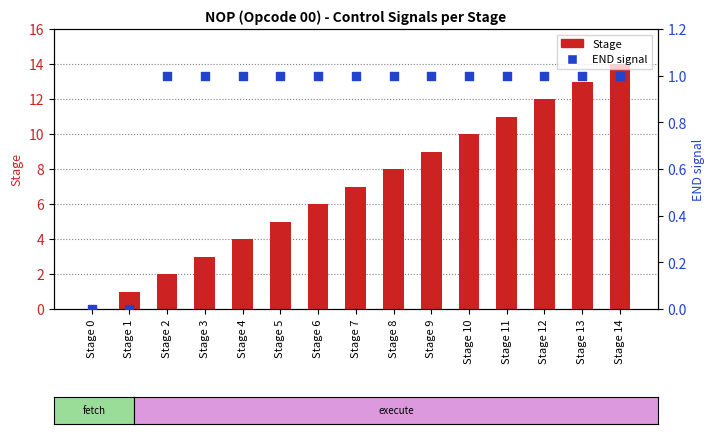

Is the value of Stage at Stage 6 greater than the value of END at Stage 4?

Yes